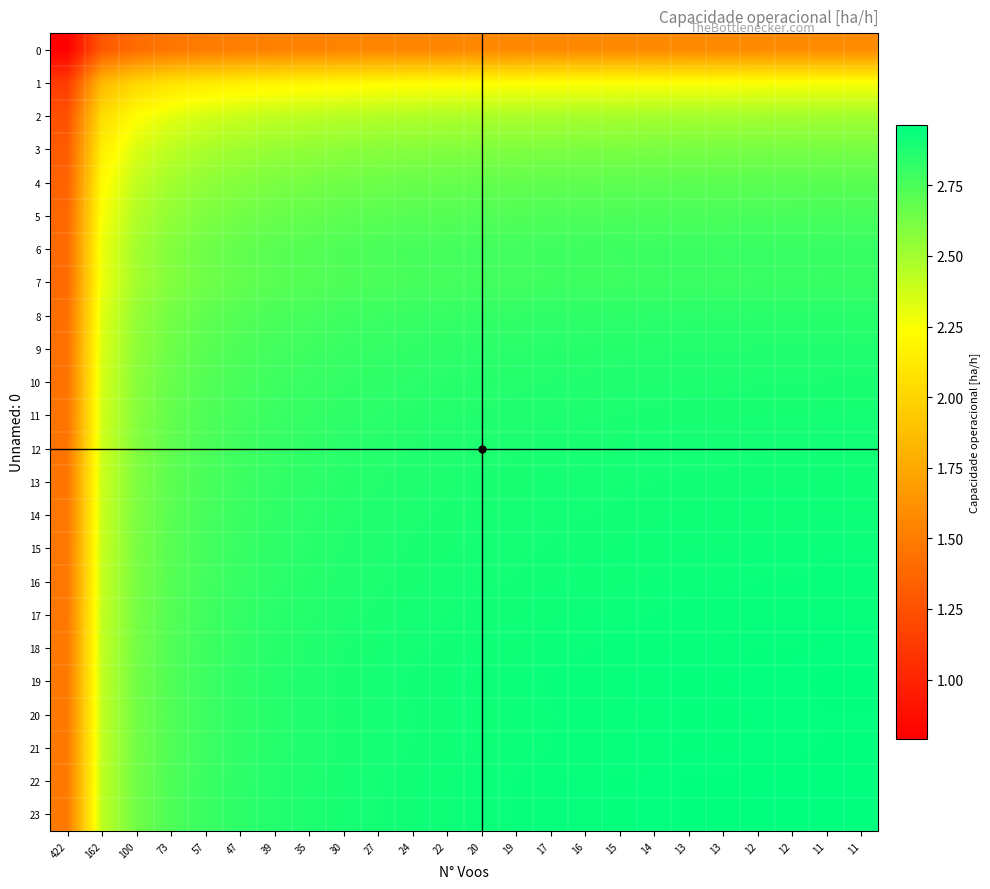

Between 13 and 11, which is larger?

11